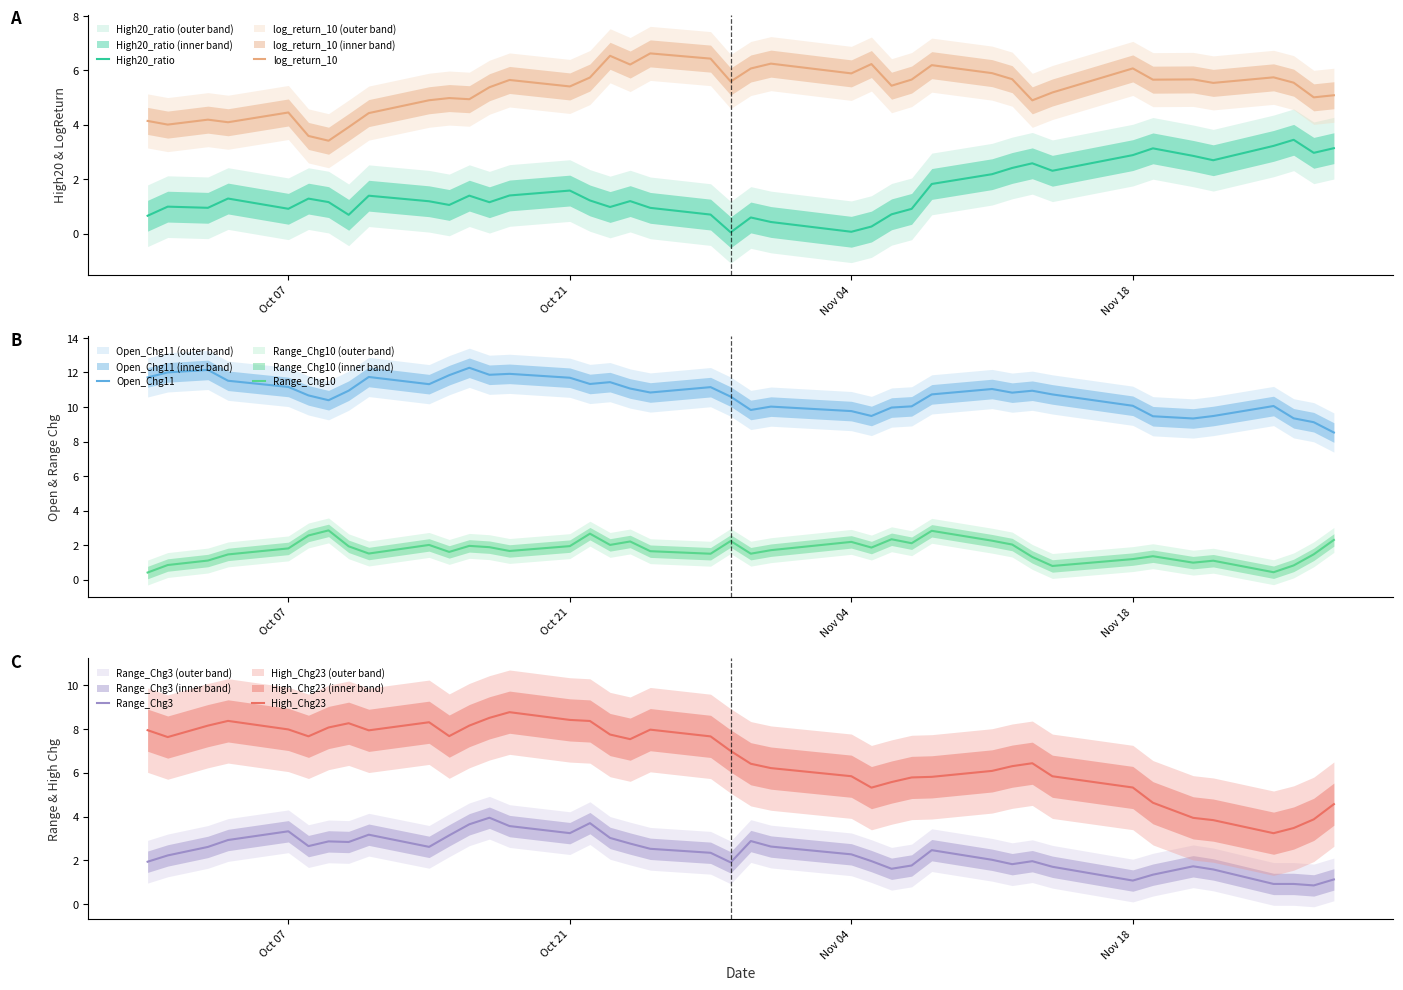

What is the difference between the maximum and minimum values in the Open_Chg11 series?

3.7